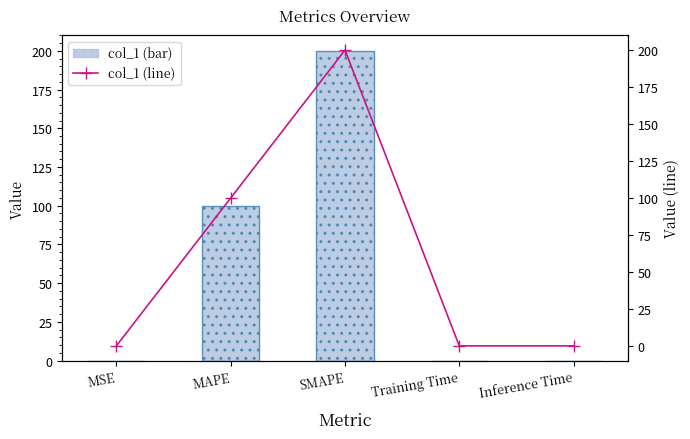

What is the difference between the maximum and minimum values in the col_1 (bar) series?

200.0